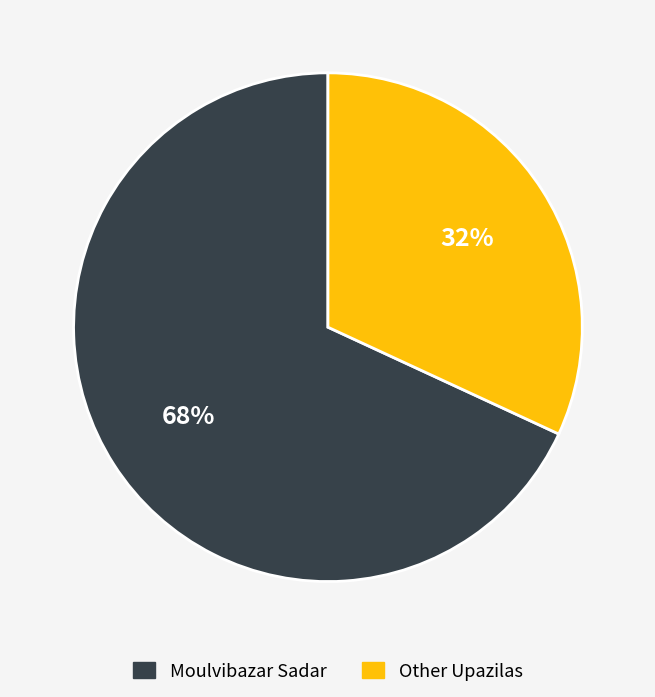

To the nearest percent, what is the difference between the largest and smallest slice percentages?

36%